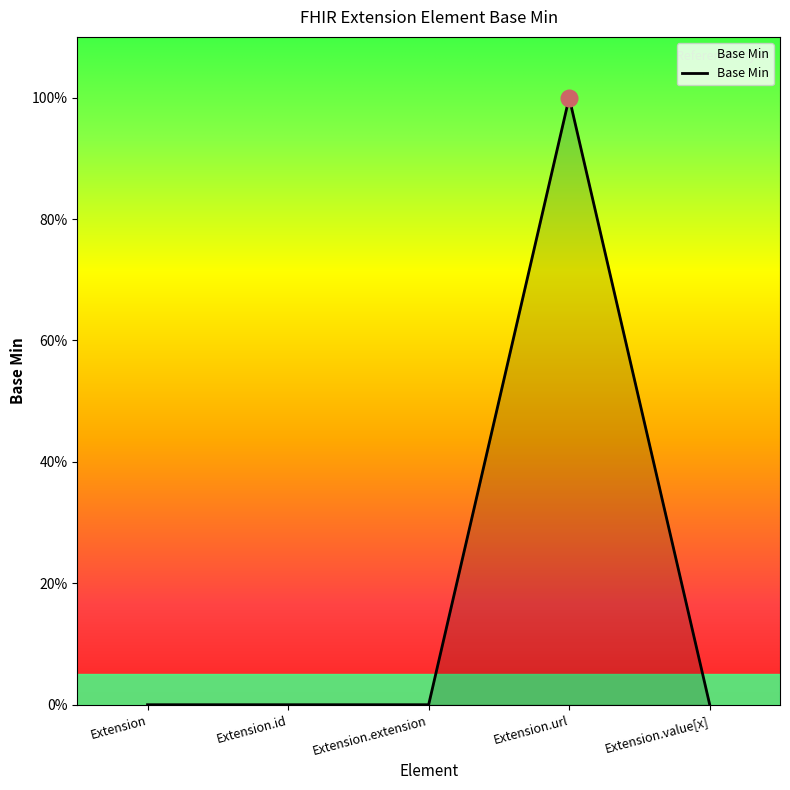

Reading left to right, what are all the values shown in this chart?

0	0	0	1	0